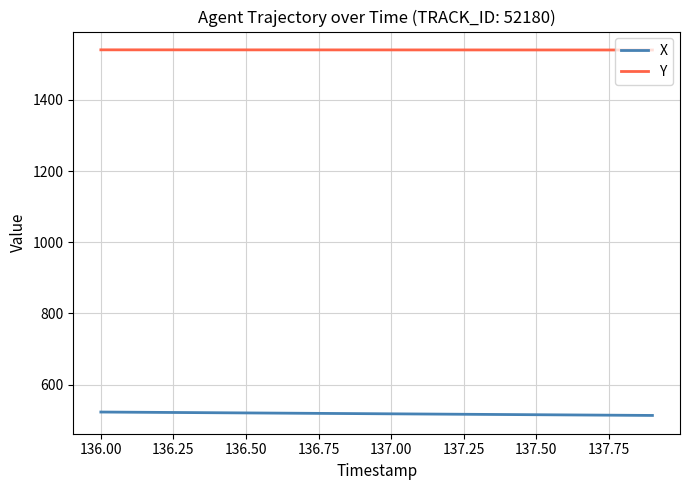

True or false: X and Y intersect in this chart.

False